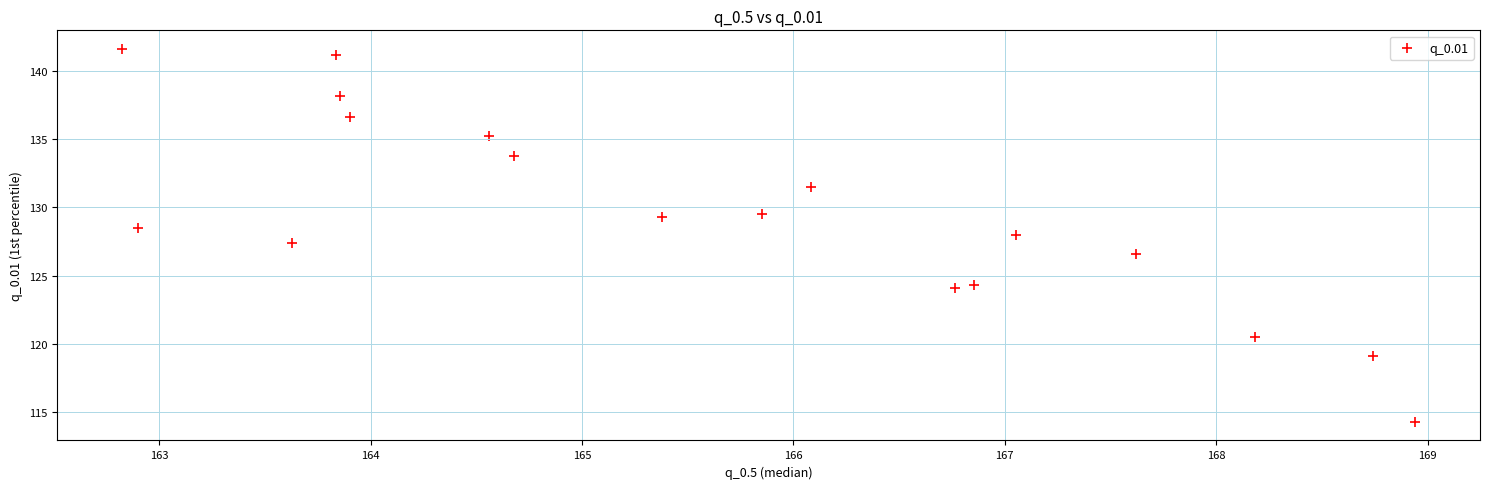

What is the range of X values (max minus min)?

6.1